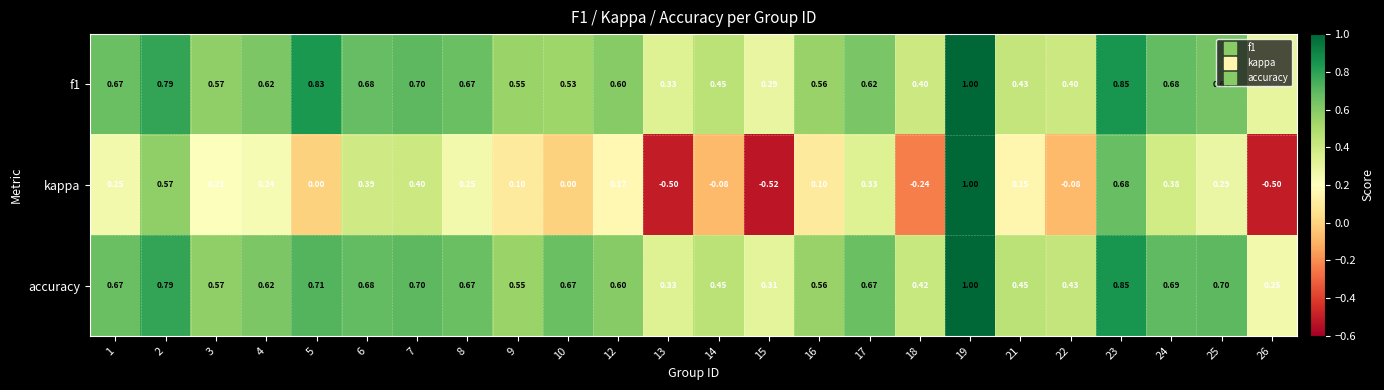

At which category does the chart reach its minimum across all series?

15